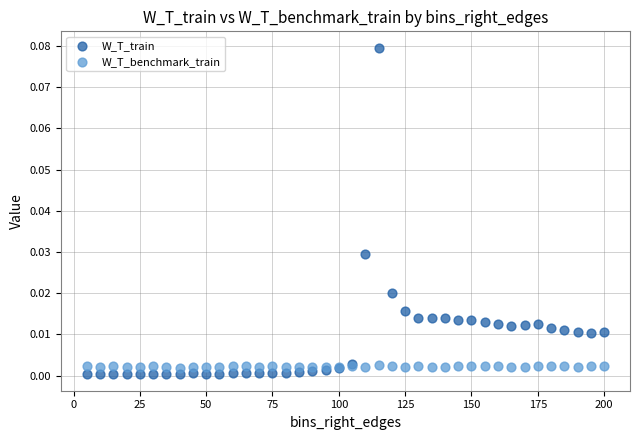

Which series has the widest spread of Y values?

W_T_train